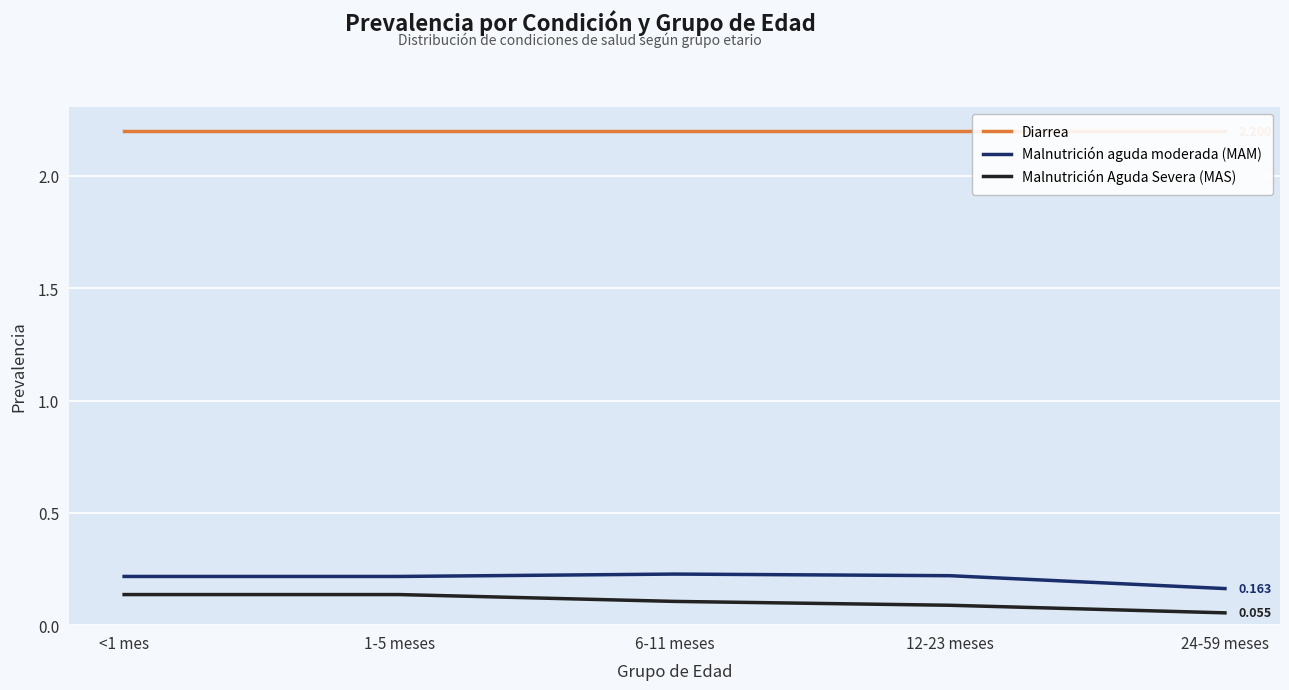

What is the spread (max minus min) of values at 6-11 meses?

2.1